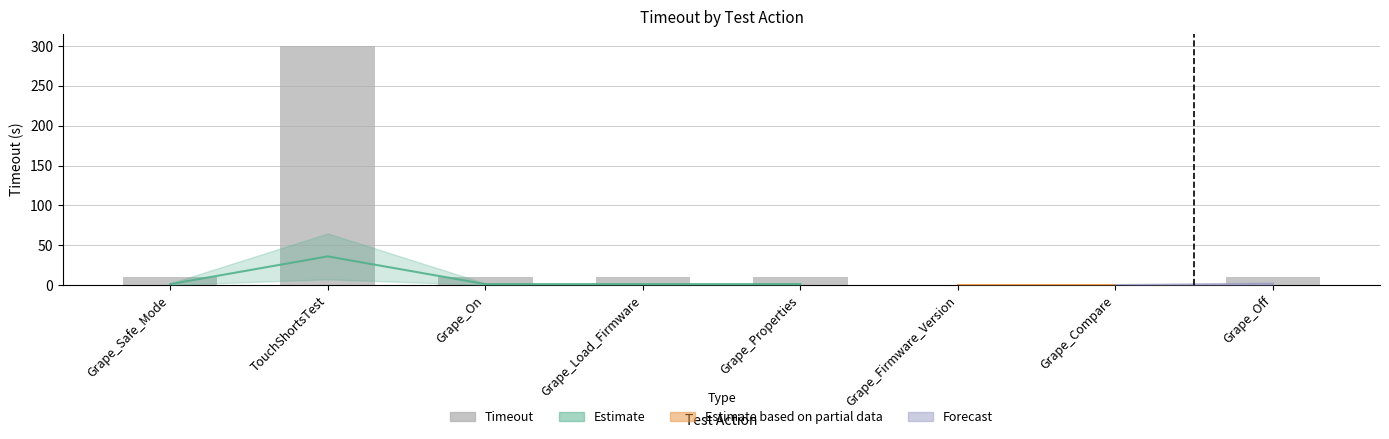

What is the sum of all values?

350